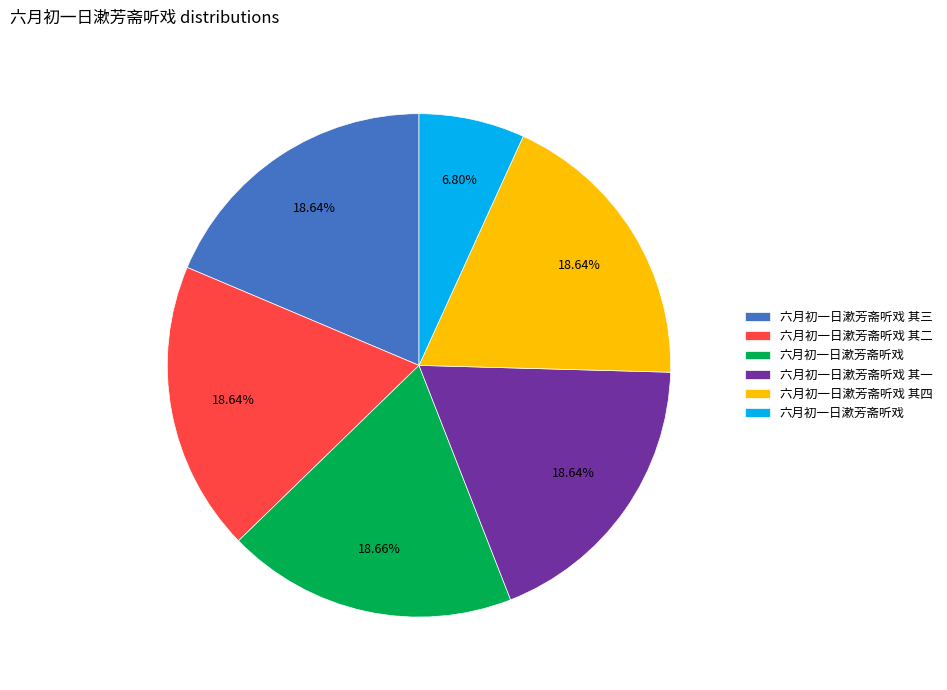

Is there any slice that represents more than half of the pie?

No